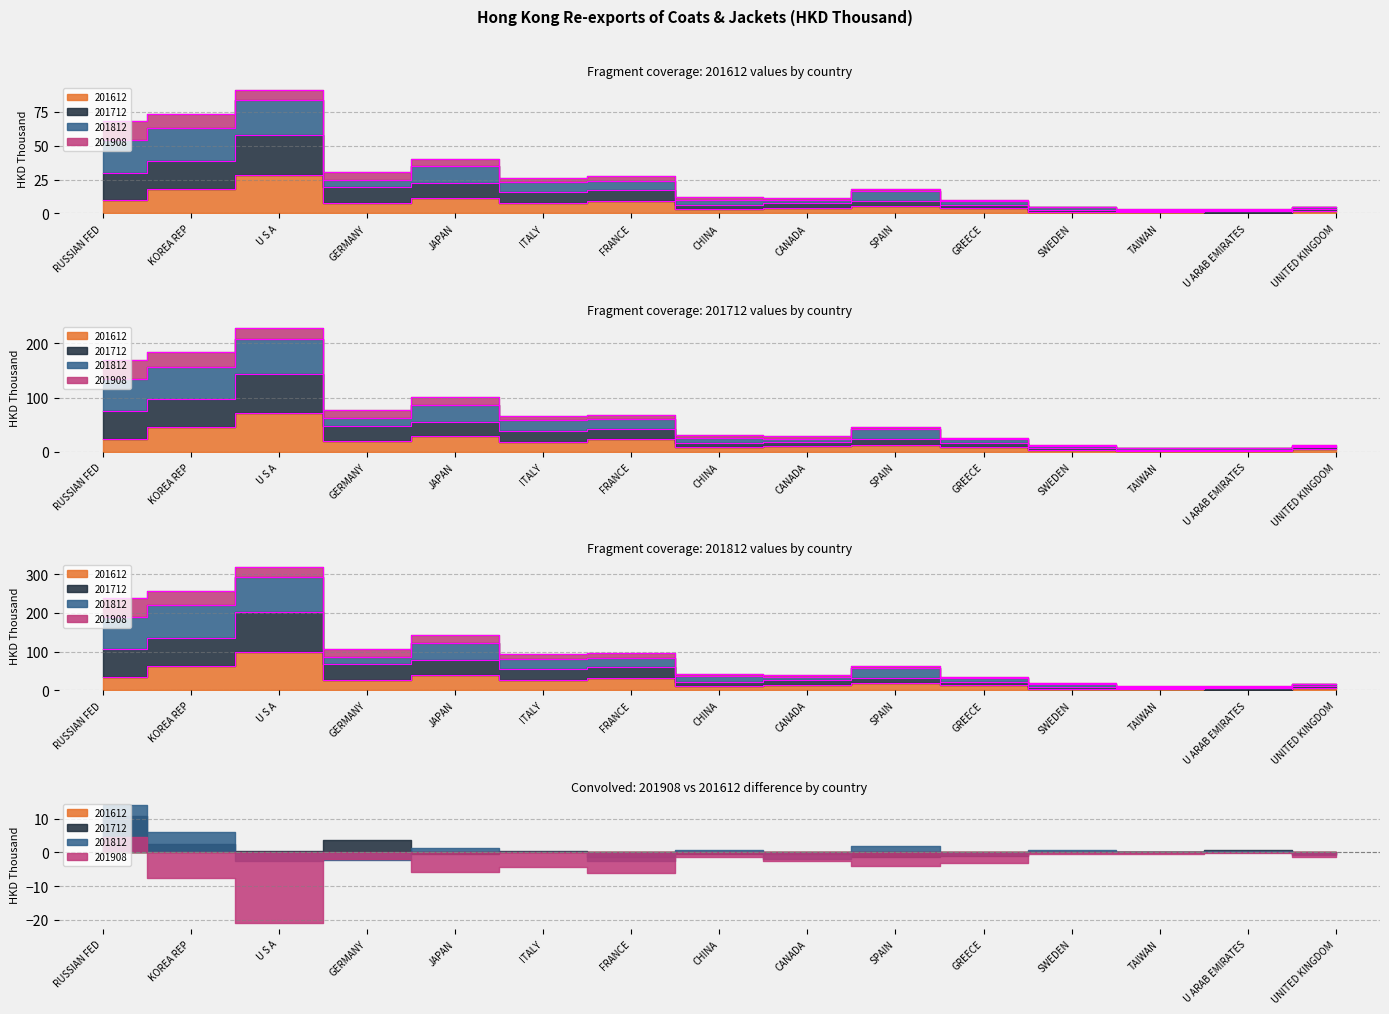

What is the value of the 201612 point at the 10th from the left?

5.4